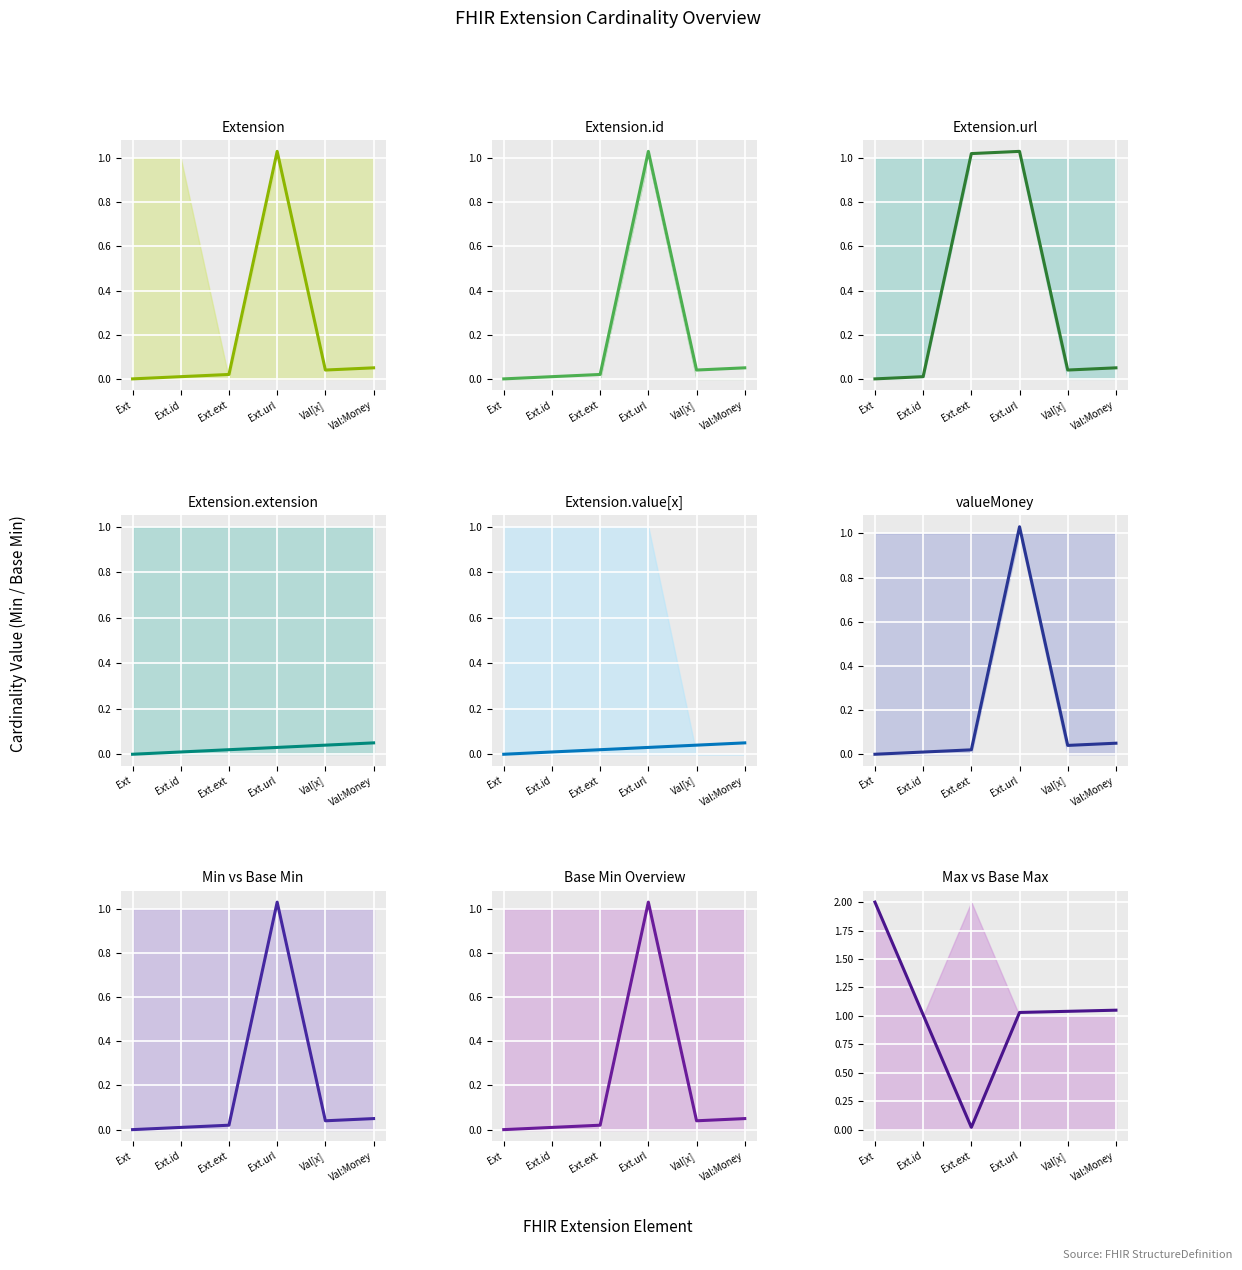

True or false: base_min_values and min_values cross at least once.

False